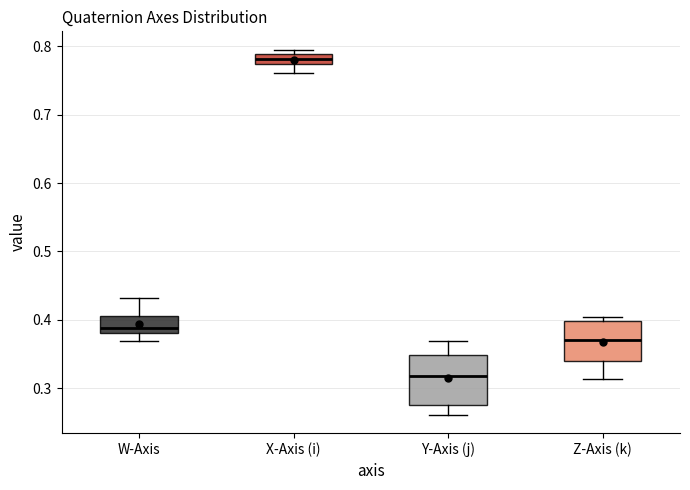

Comparing the boxes themselves (not the whiskers), which one is the tallest?

Y-Axis (j)